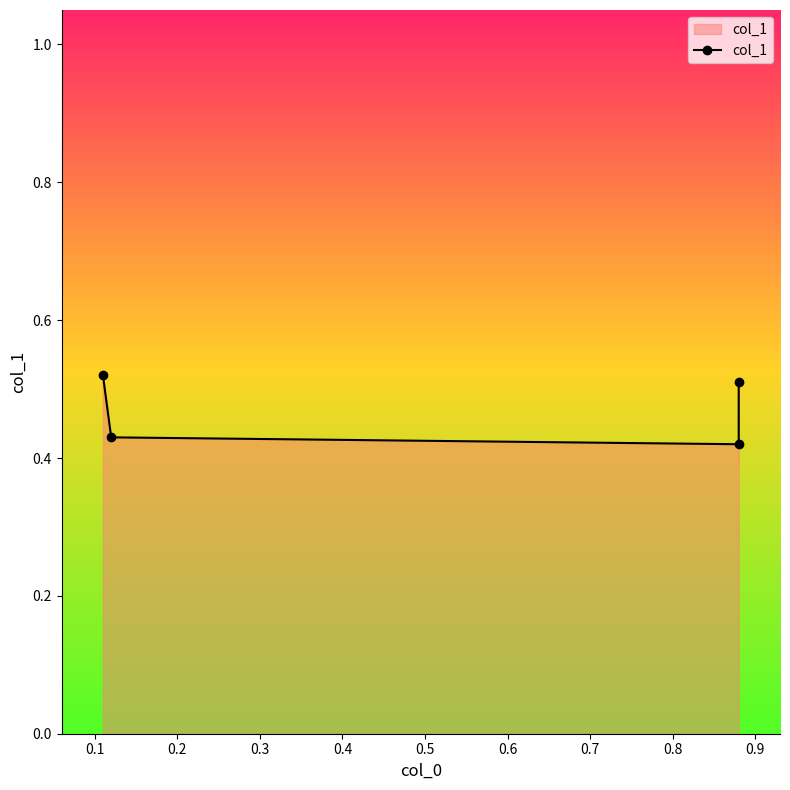

What is the value of the 3rd point from the left?

0.4